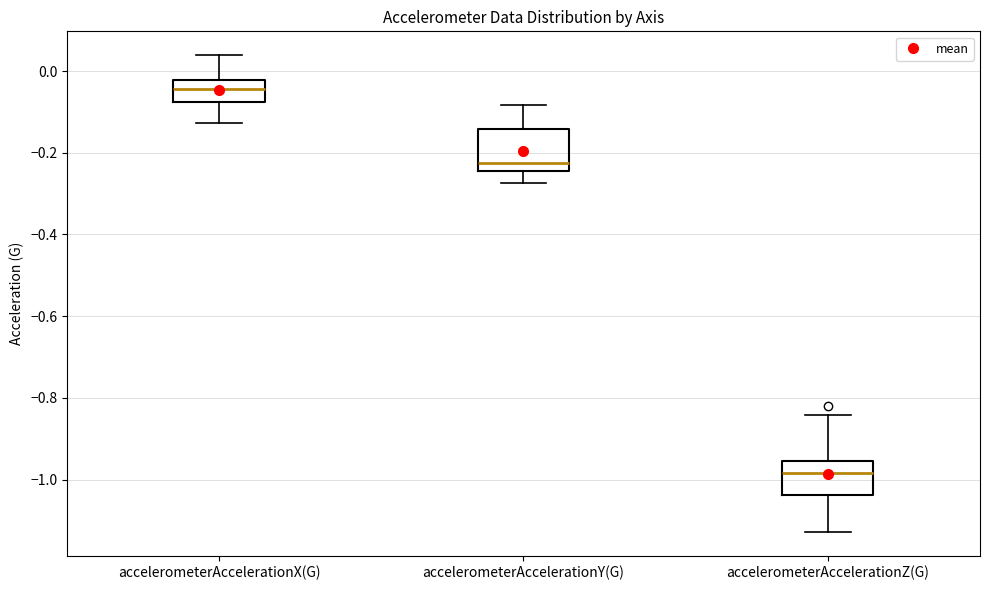

Where is the lower edge of the box for accelerometerAccelerationY(G) on the y-axis? The values are not printed on the chart, so give them approximately, as read against the axis.

-0.24